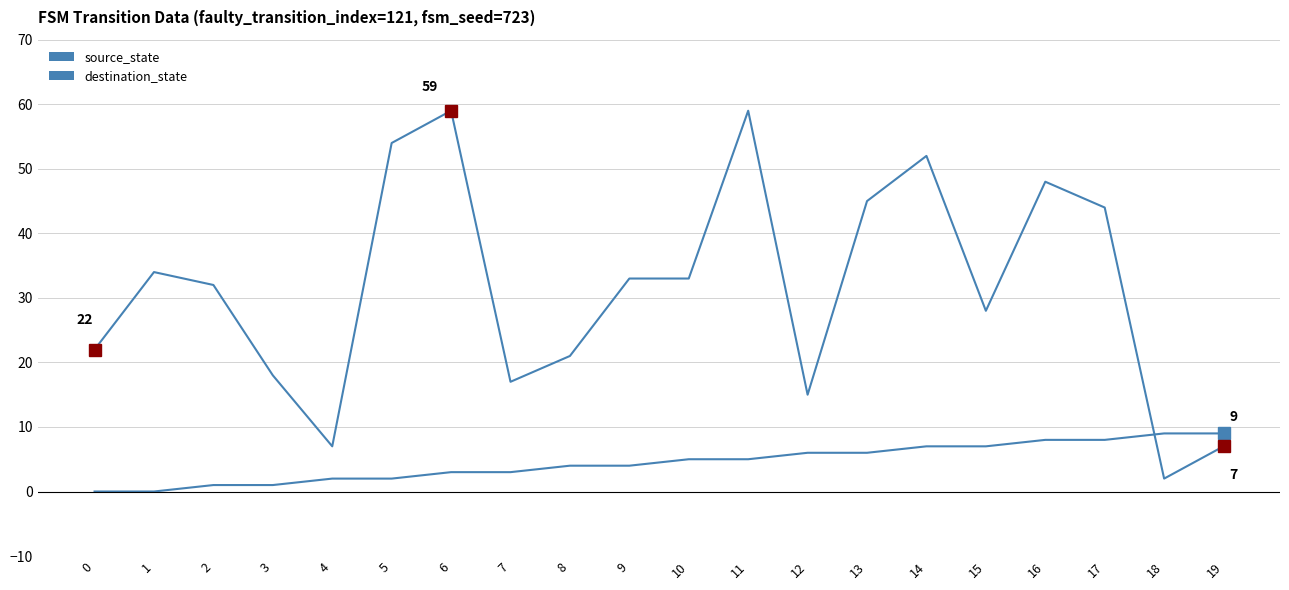

How many interior local peaks does the destination_state series have?

5